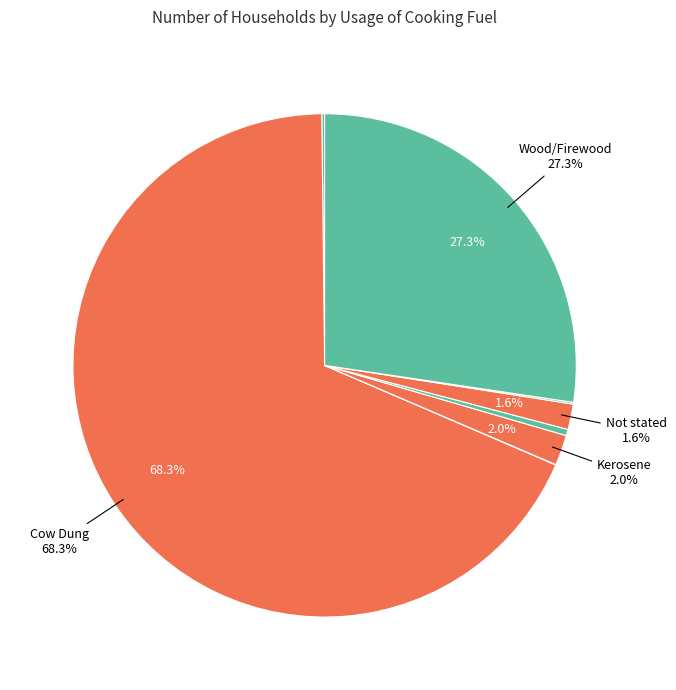

Which slice is the smallest?

Electricity